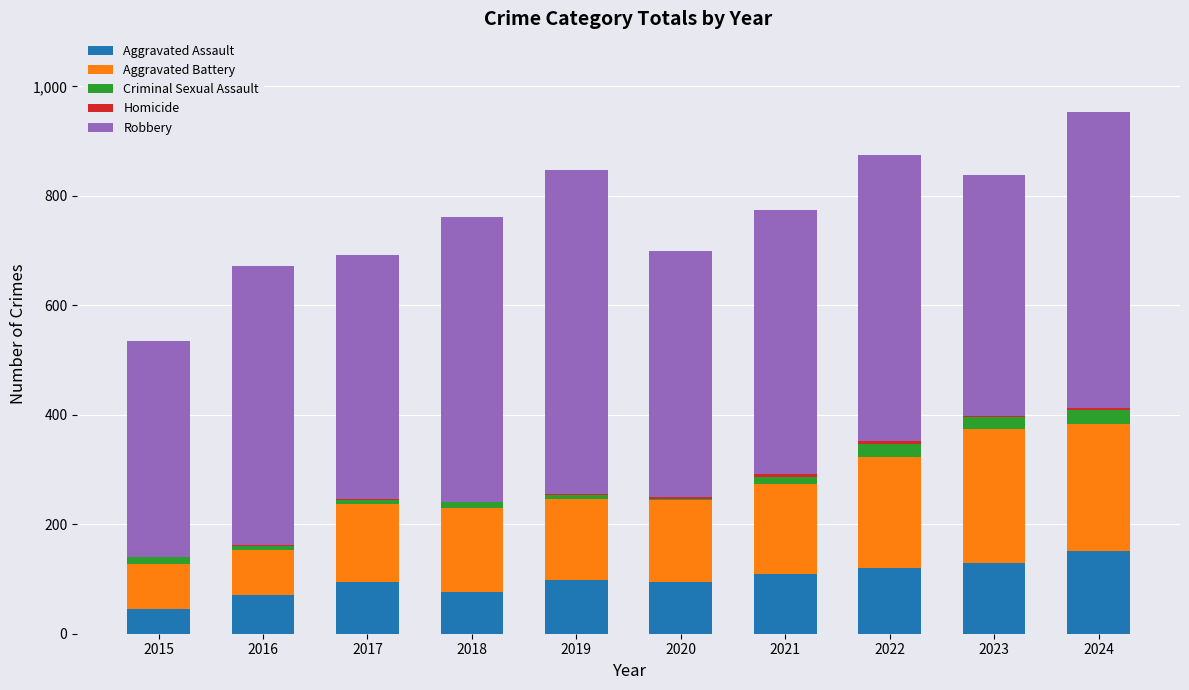

At which label does Aggravated Assault reach its peak?

2024